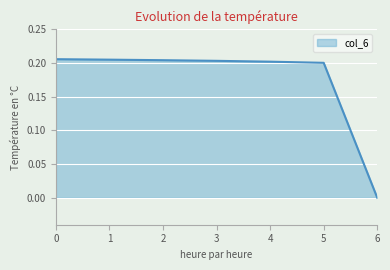

What is the sum of all values?

1.2